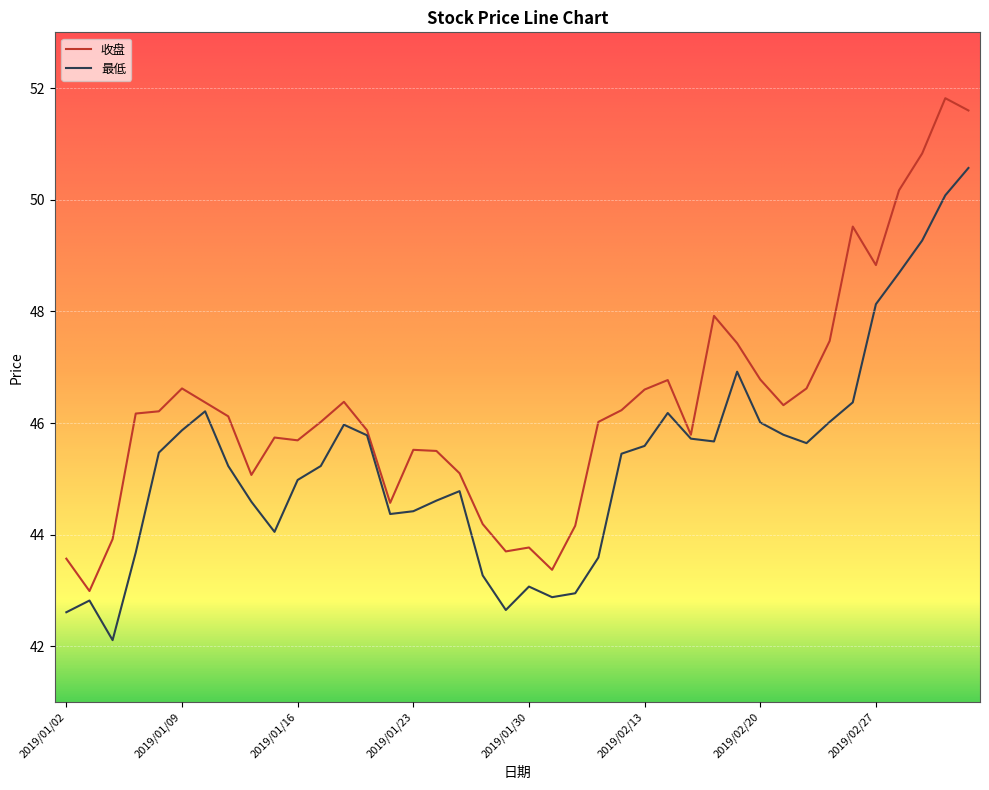

Which series has the largest total across all categories?

收盘